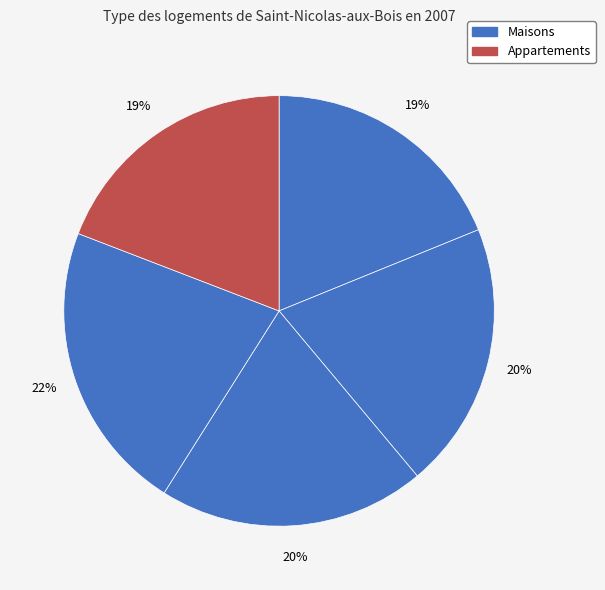

How many slices are in this pie chart?

5